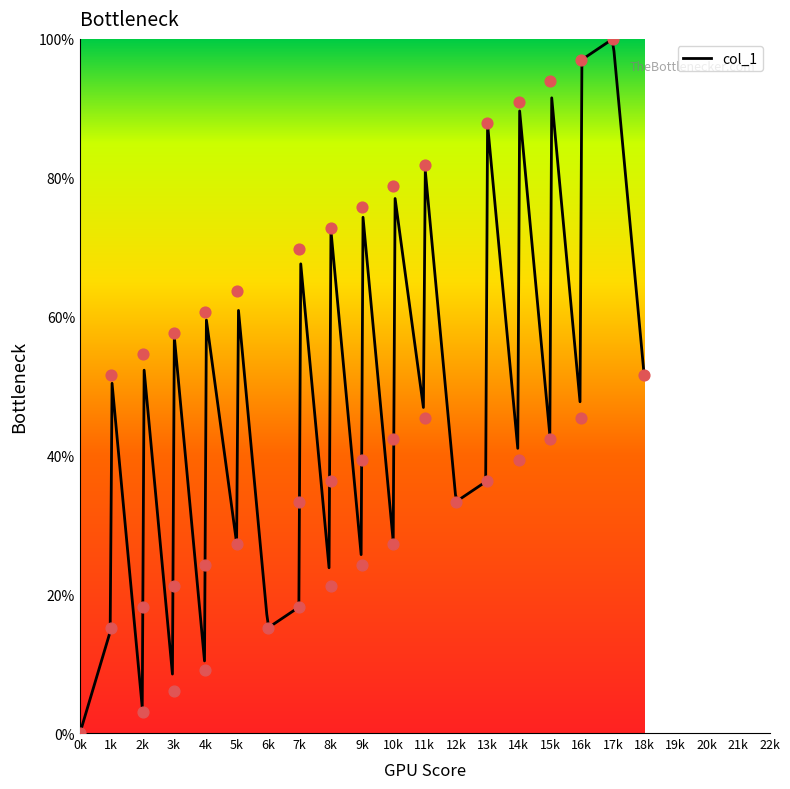

What is the ratio of the value at 15k to the value at 8k?

4.4